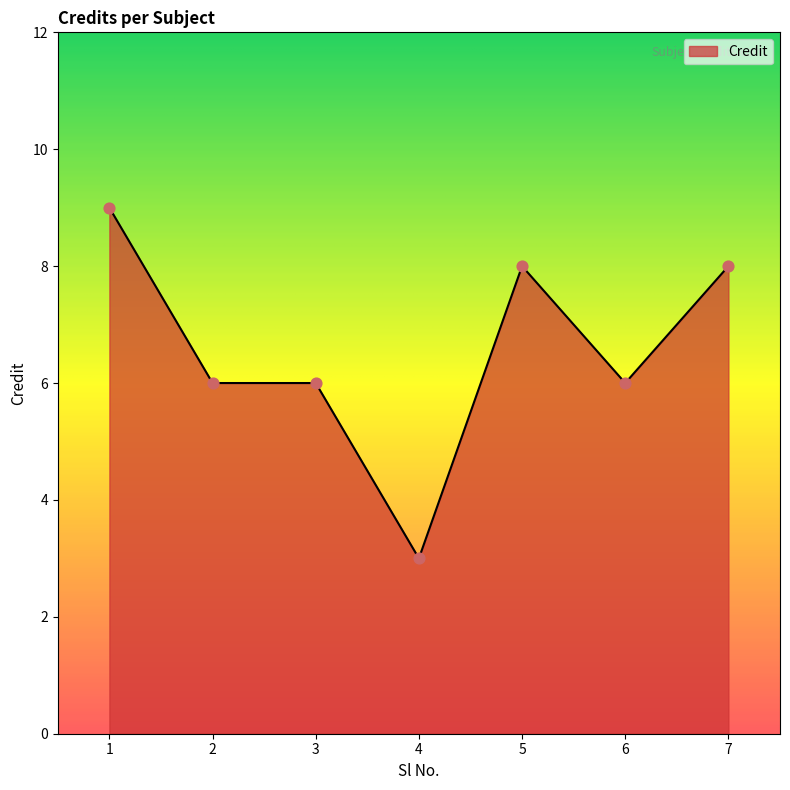

What is the ratio of the value at 6 to the value at 2?

1.0